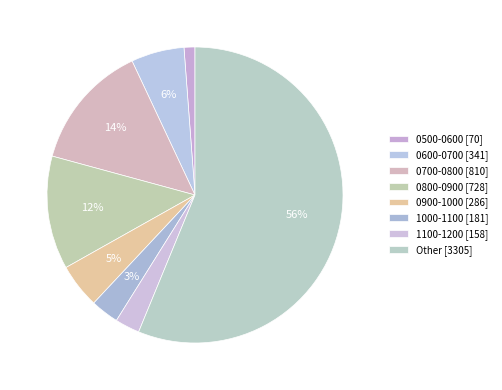

Count the number of slices in the pie.

8